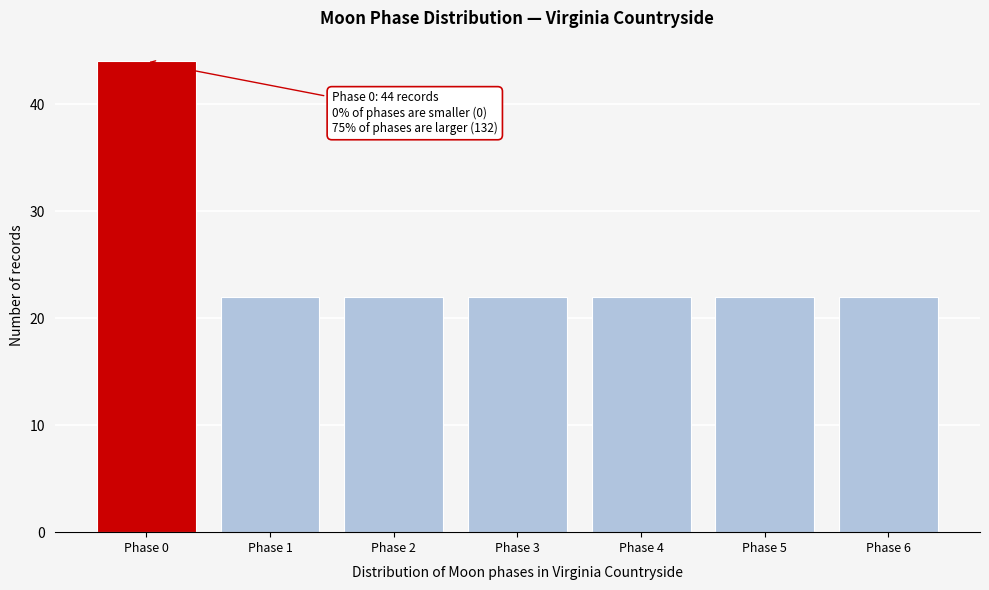

Reading right to left, what are all the values shown in this chart?

Phase 6=22	Phase 5=22	Phase 4=22	Phase 3=22	Phase 2=22	Phase 1=22	Phase 0=44